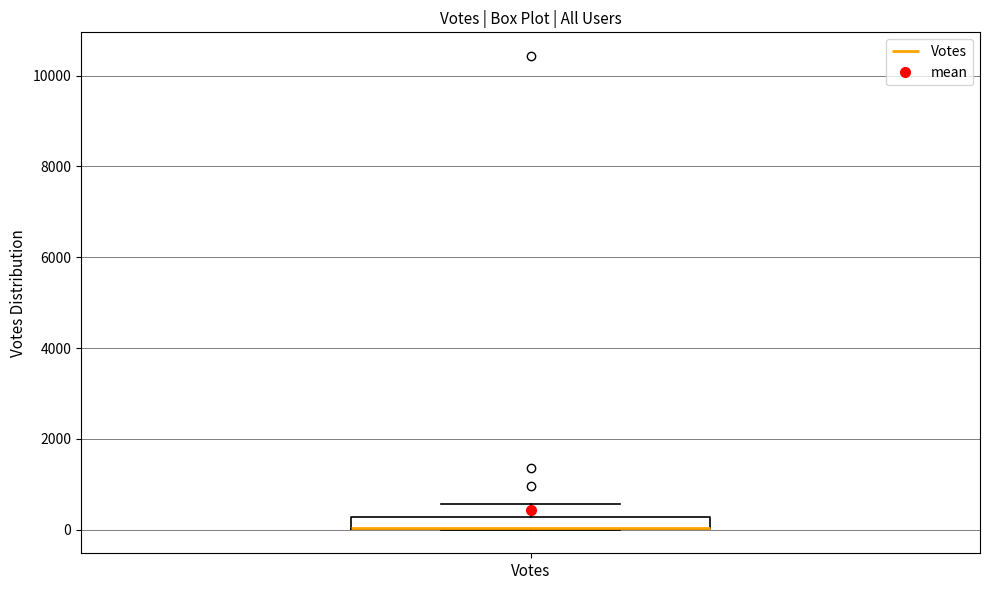

Where does the upper whisker of the box for Votes end on the y-axis? The values are not printed on the chart, so give them approximately, as read against the axis.

600